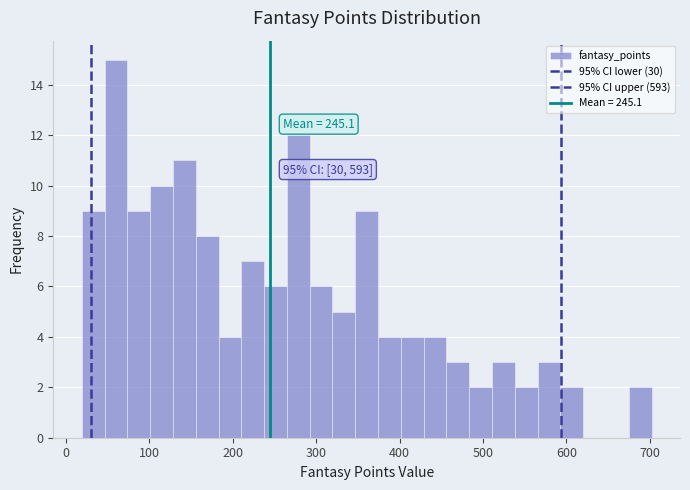

Read against the x-axis, roughly where is the centre of the tallest bar?

60